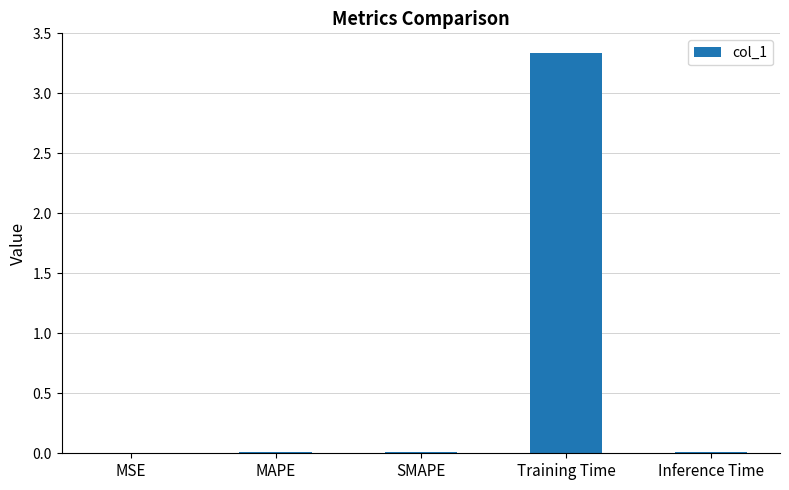

Which label corresponds to the largest value in the chart?

Training Time